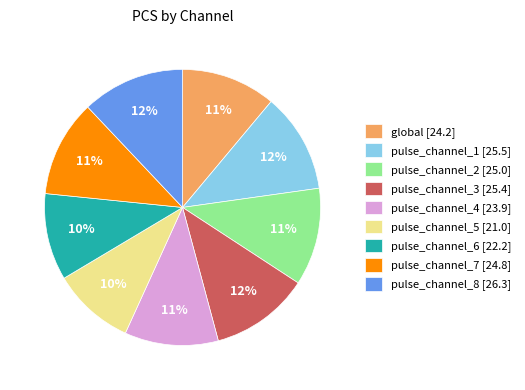

To the nearest percent, what is the difference between the largest and smallest slice percentages?

2%